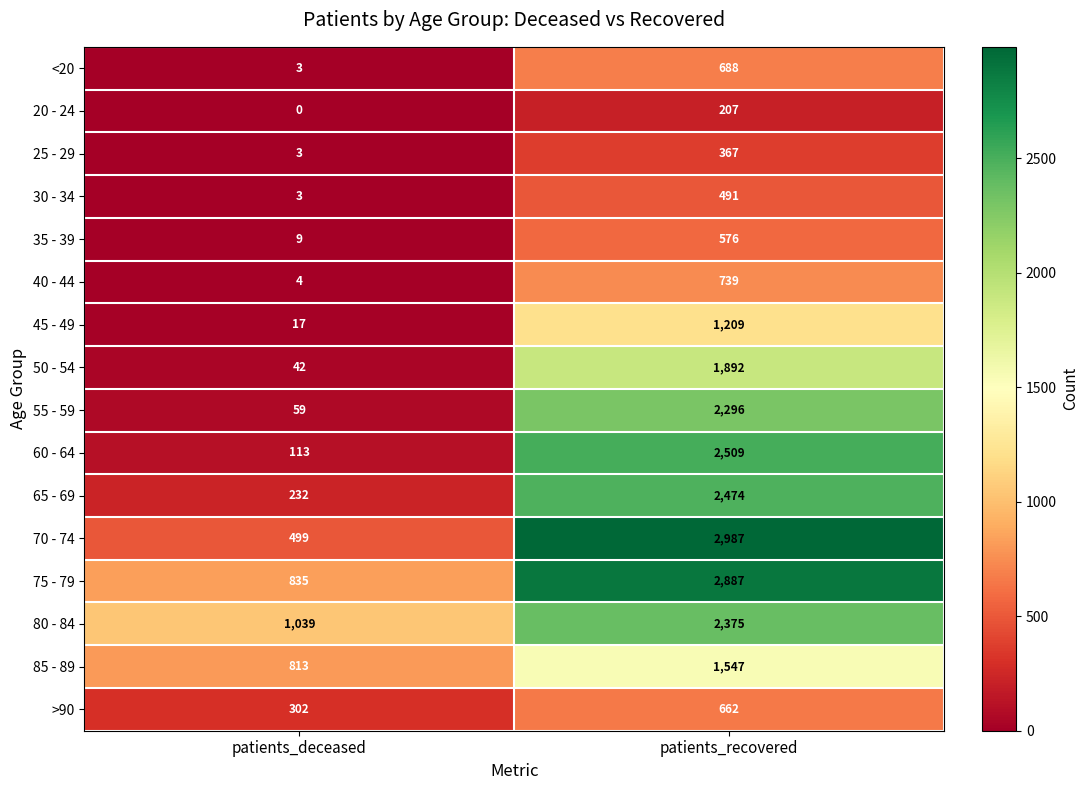

What is the total value across all series at patients_deceased?

3973